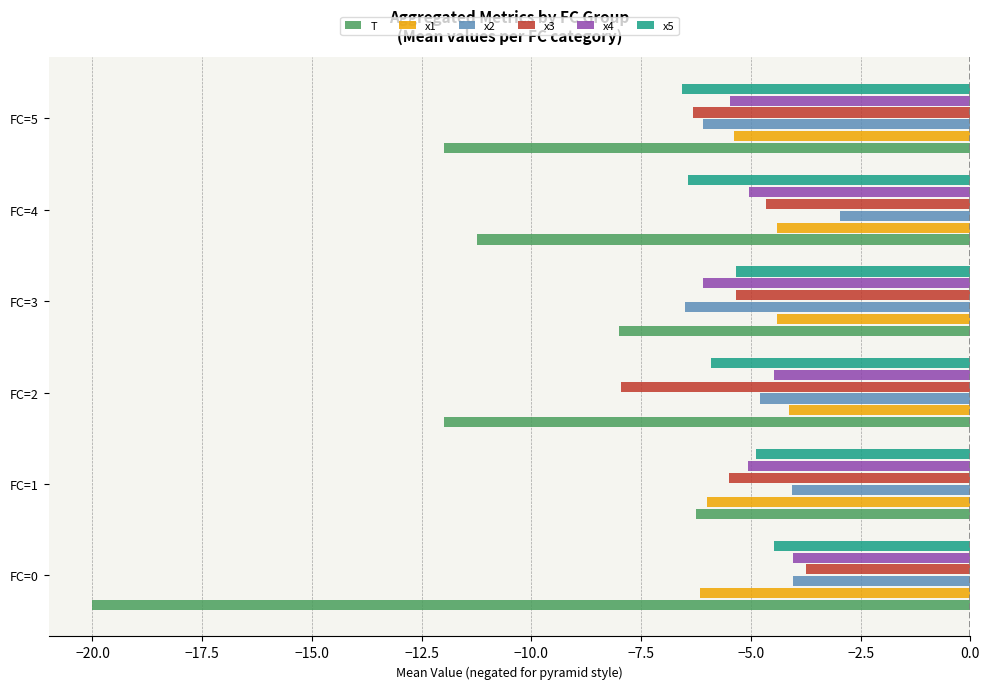

What value does the x4 series have at FC=2?

-4.5